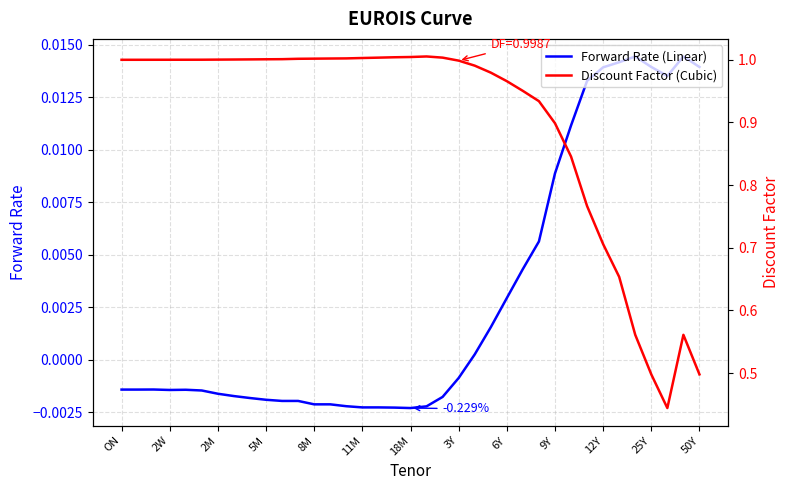

In Discount Factor (Cubic), how many points are lower than both neighbors (excluding endpoints)?

1